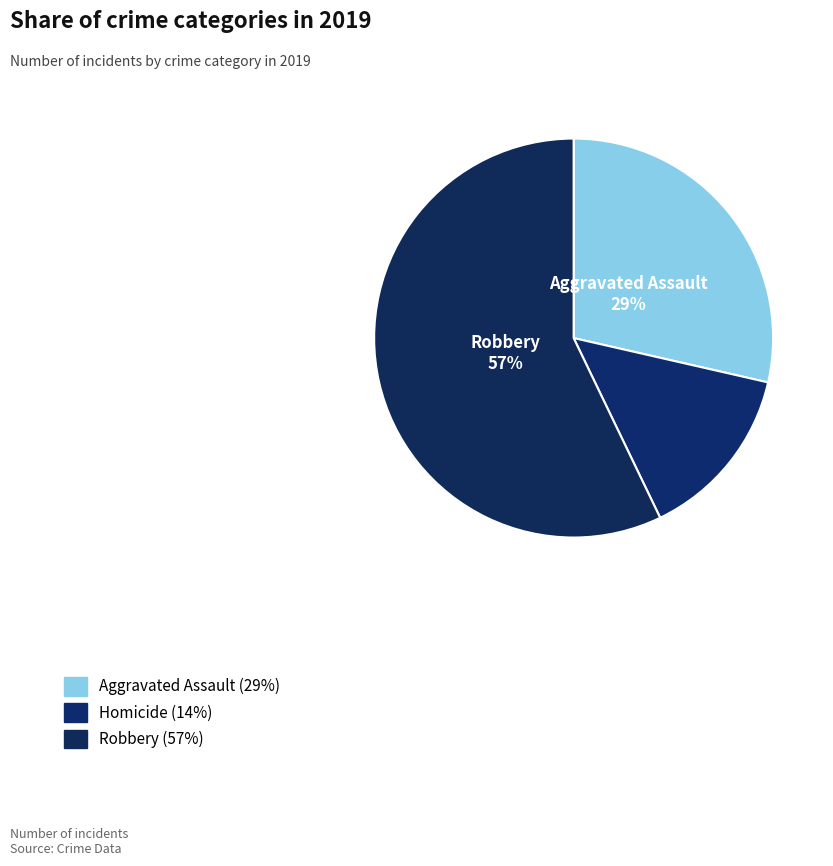

Count the number of slices in the pie.

3